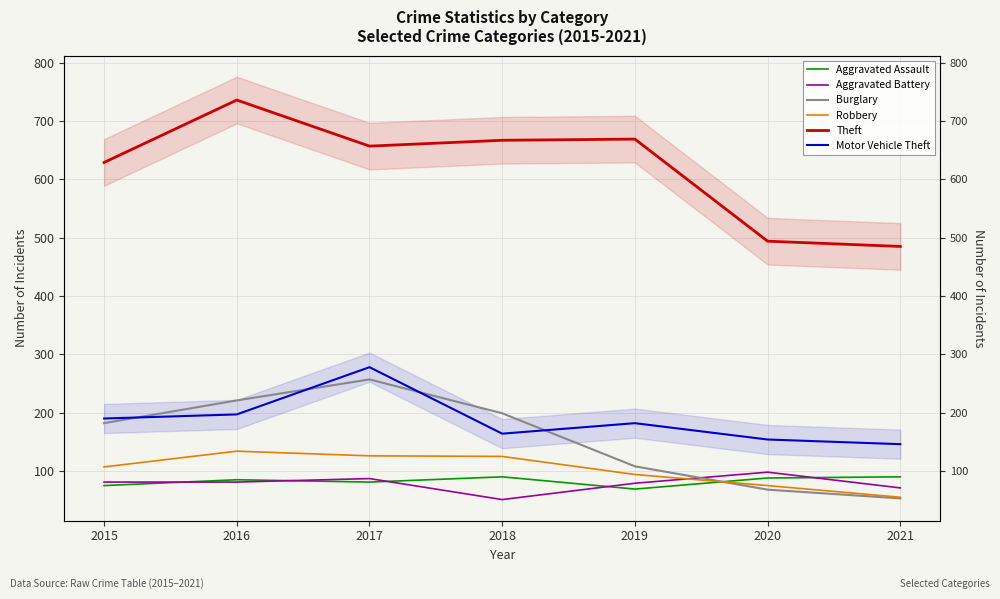

What is the difference between the Burglary values at 2015 and 2016?

39